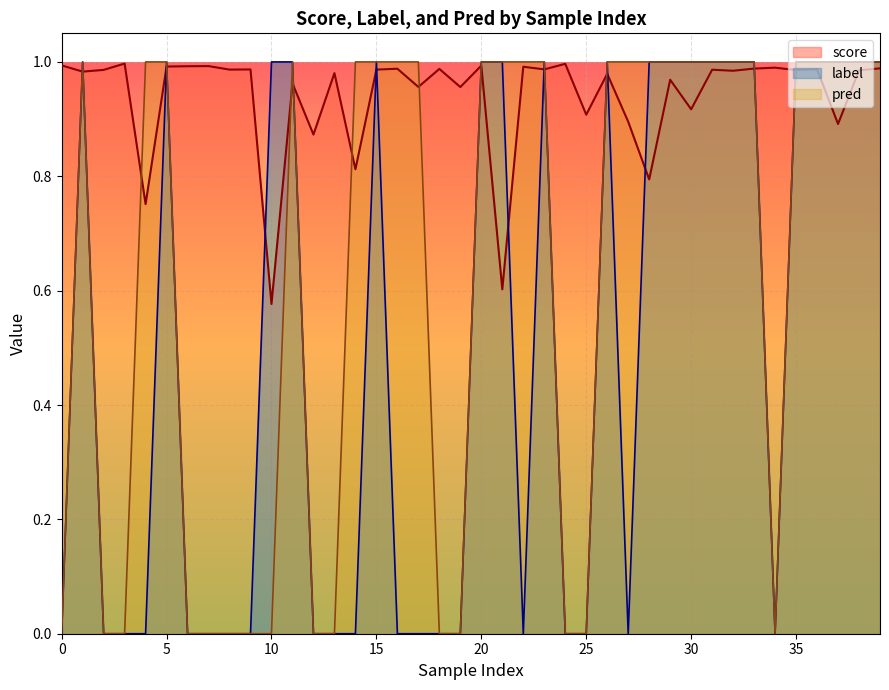

How many times do score and pred cross each other?

13